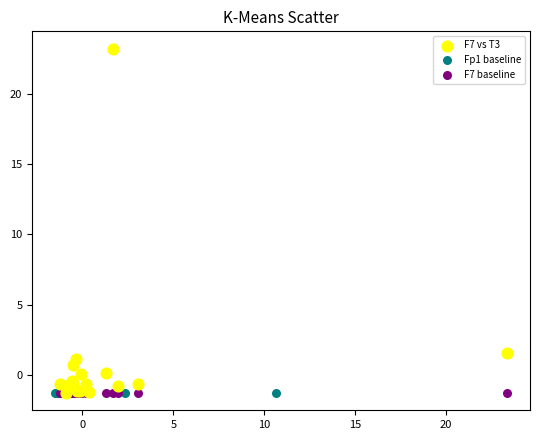

Which series reaches the maximum Y coordinate?

F7 vs T3